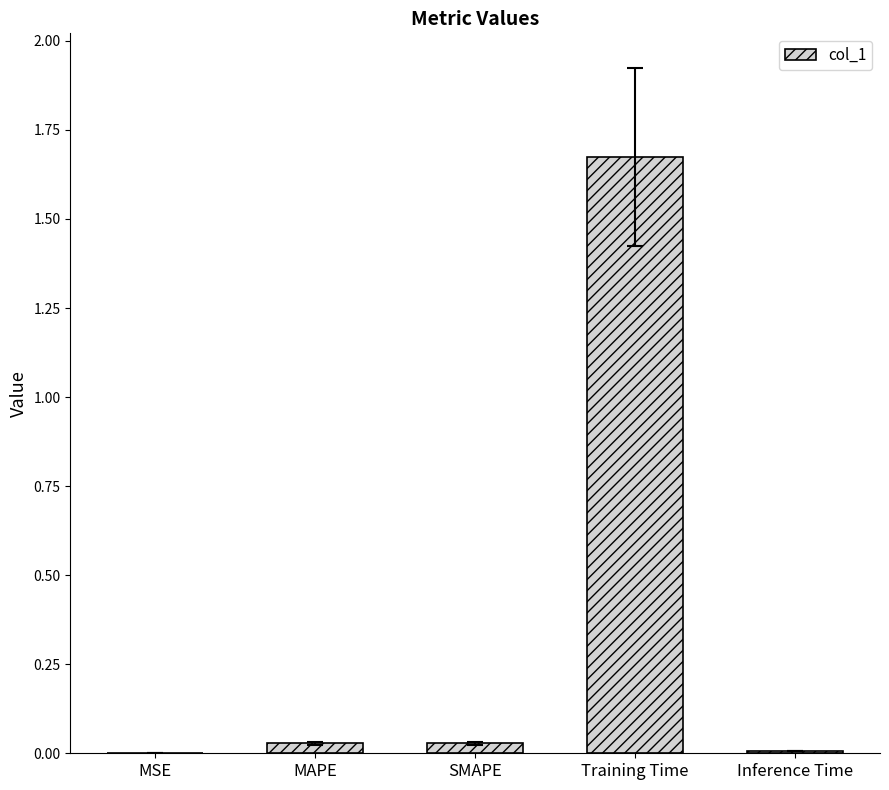

Which has a higher value, MAPE or Training Time?

Training Time